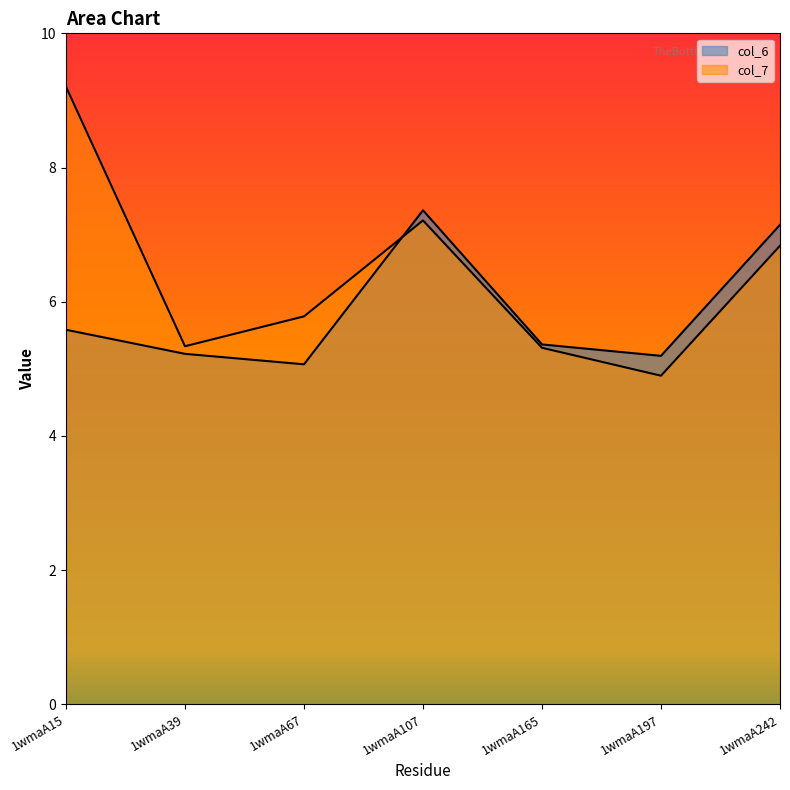

What are all the series names shown in the legend?

col_6, col_7